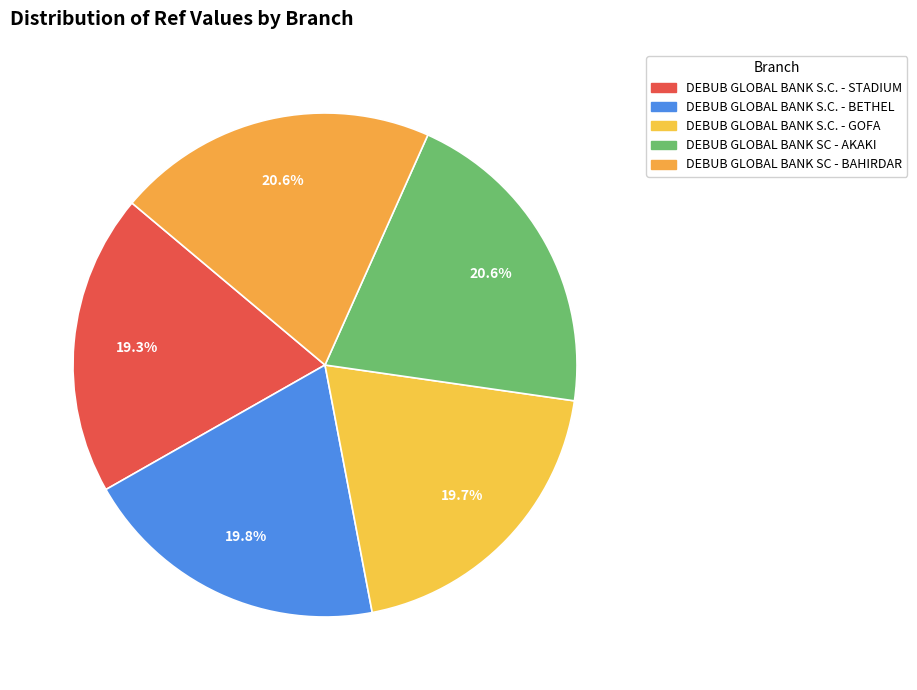

How many segments does this pie chart have?

5